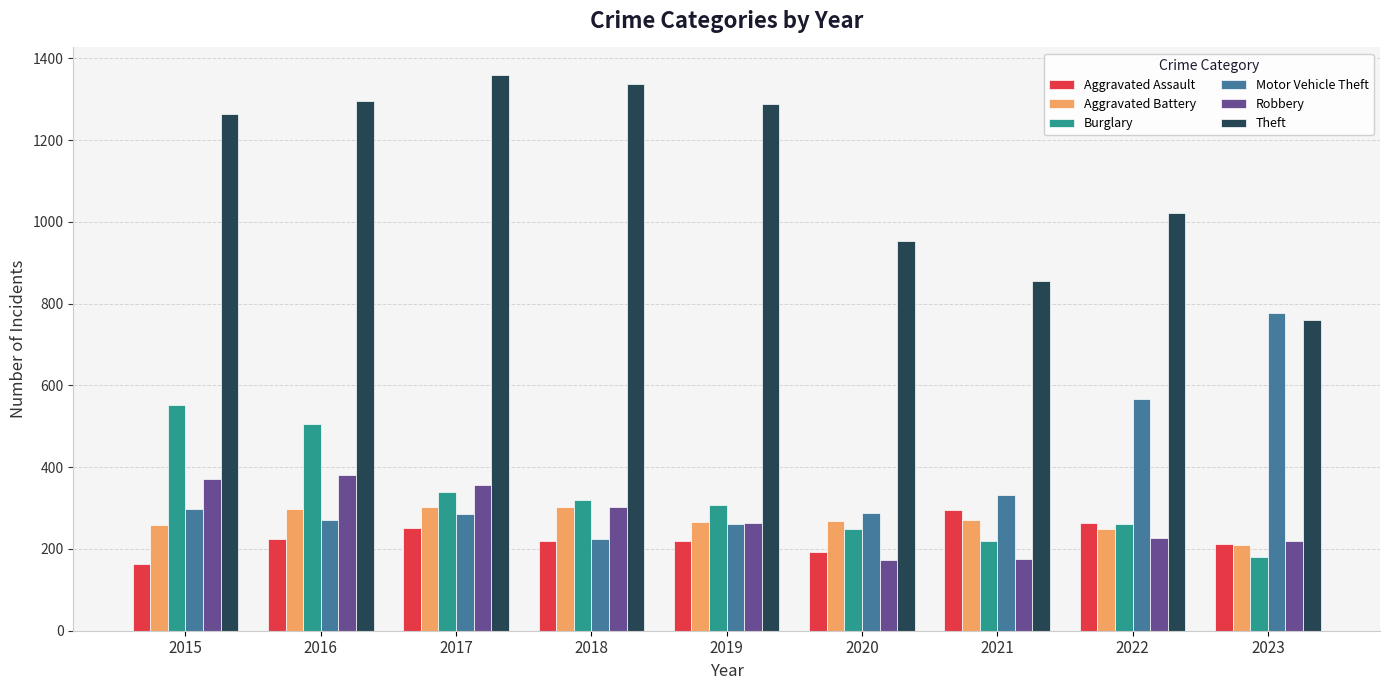

The Motor Vehicle Theft series shows 778 at 2023. True or false?

True